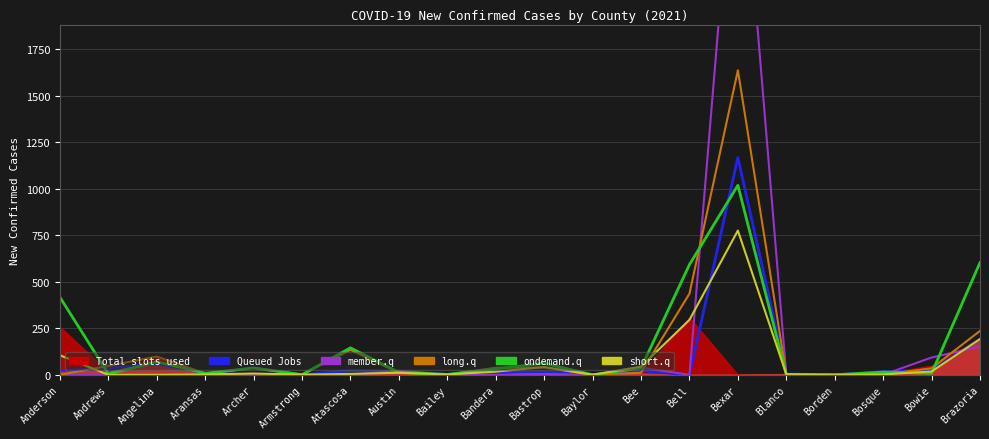

What is the total value across all series at Bowie?

179